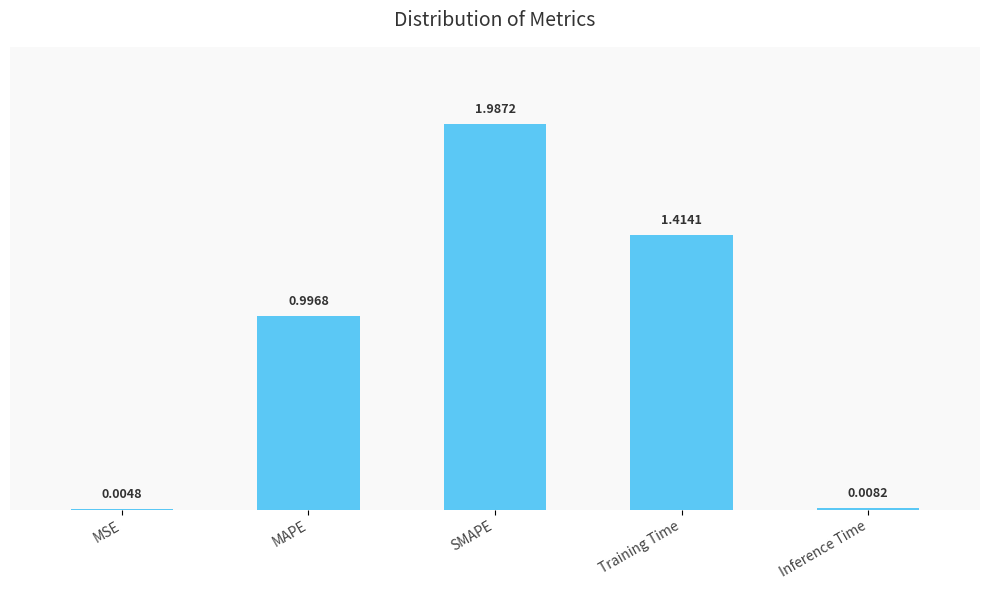

What is the change in value from MAPE to Training Time?

+0.4